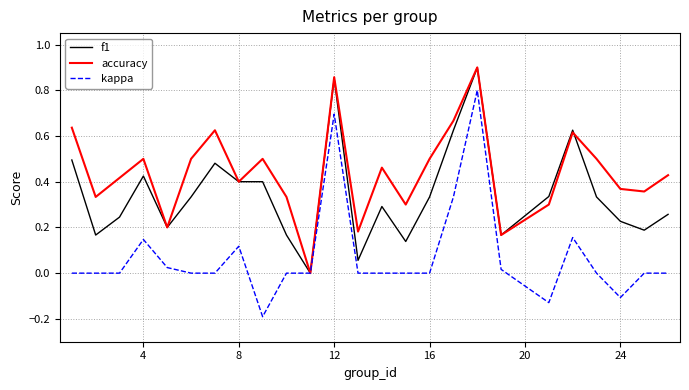

Which series has the largest range (max minus min)?

kappa